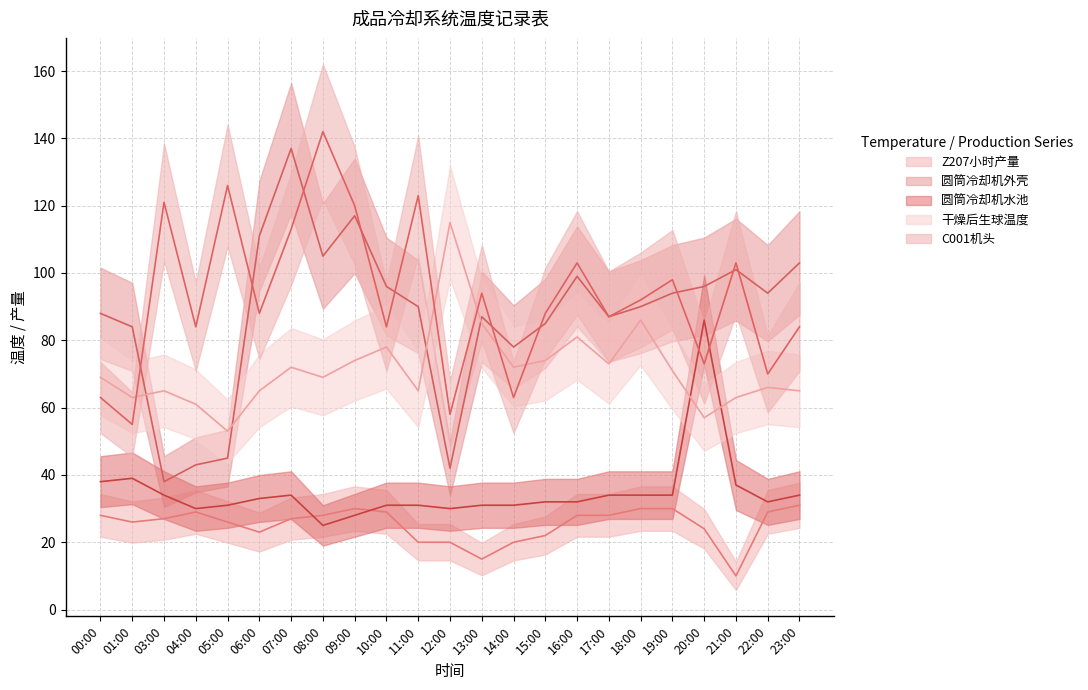

What is the value of the Z207小时产量 point at the 8th from the left?

28